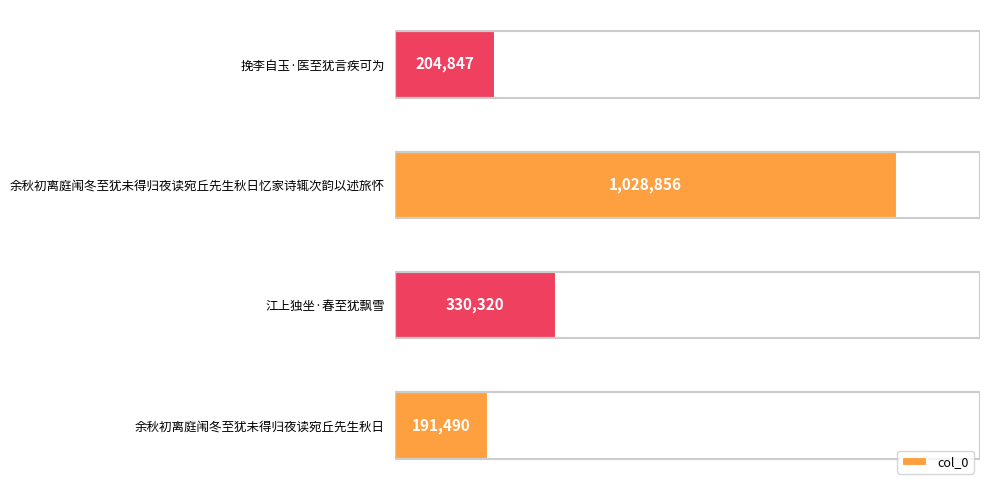

Does the chart contain any negative values?

No